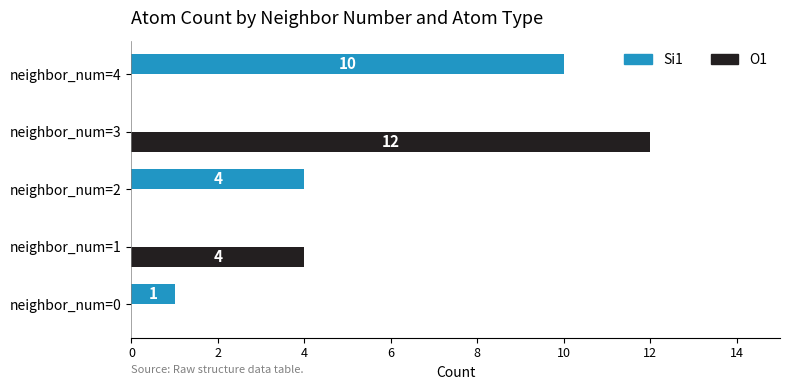

Count the number of data series in this chart.

2